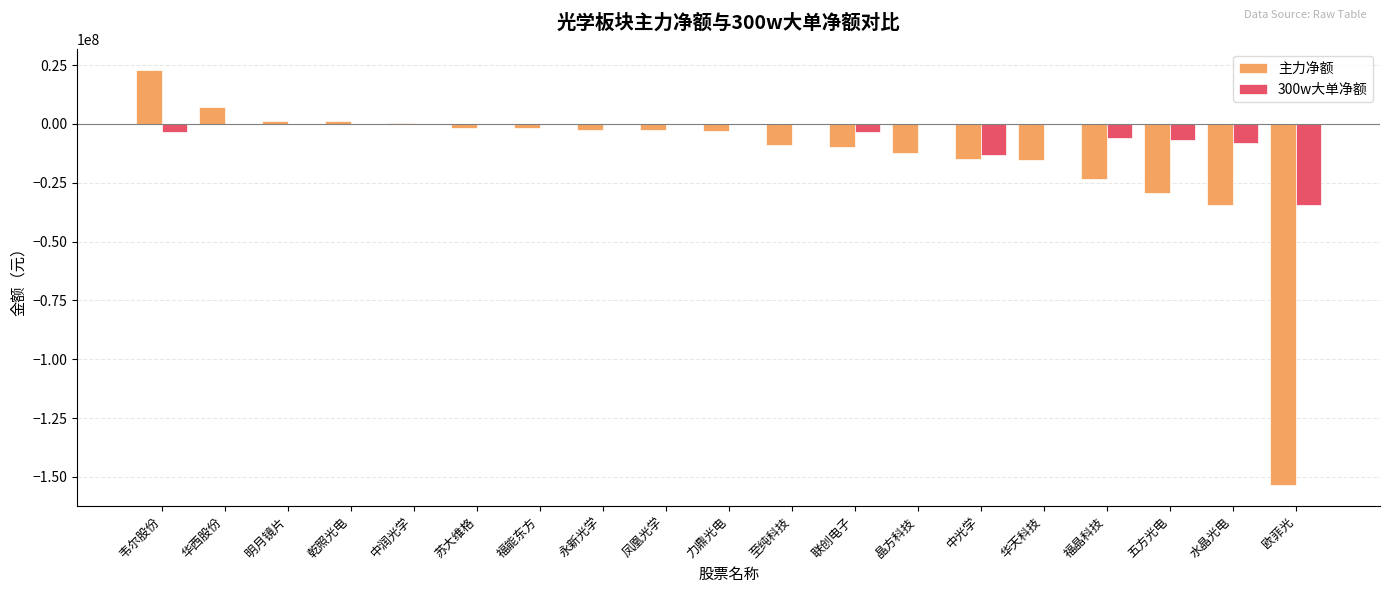

The 300w大单净额 series shows 0 at 乾照光电. True or false?

True